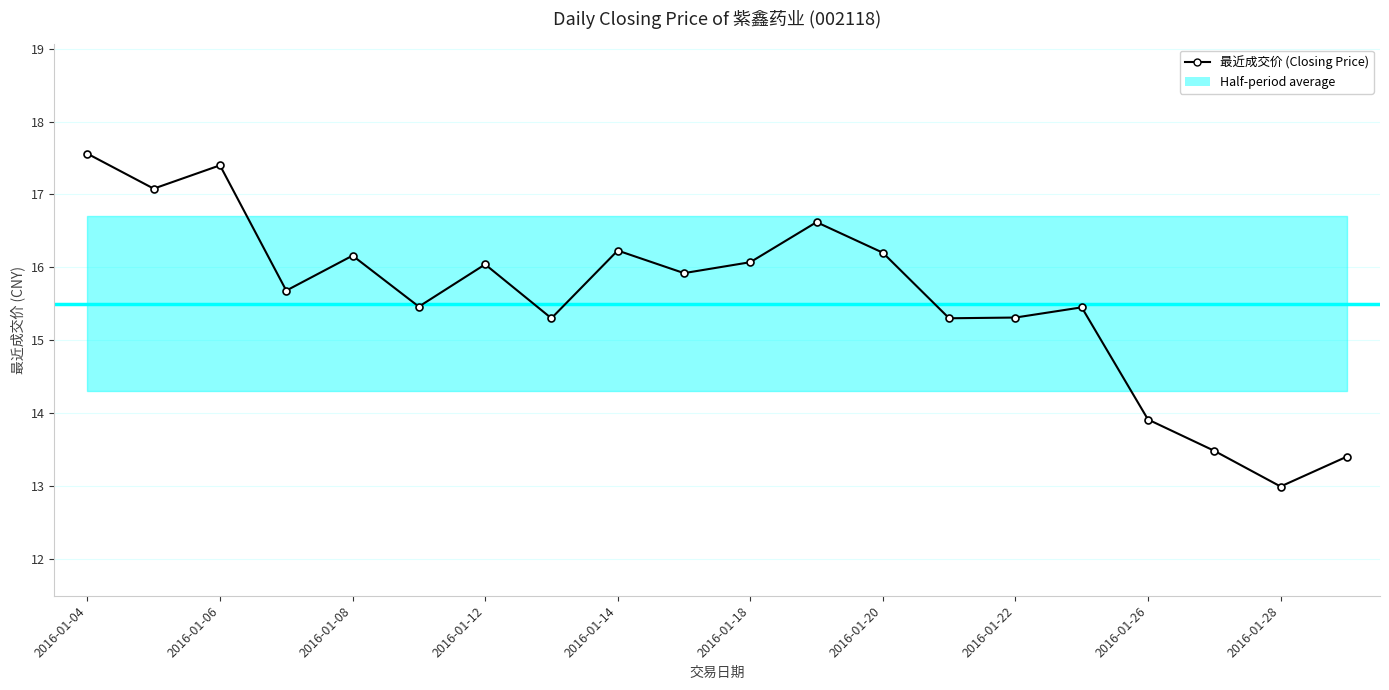

Reading left to right, list all the values displayed in this chart.

17.6	17.1	17.4	15.7	16.2	15.5	16.0	15.3	16.2	15.9	16.1	16.6	16.2	15.3	15.3	15.4	13.9	13.5	13.0	13.4